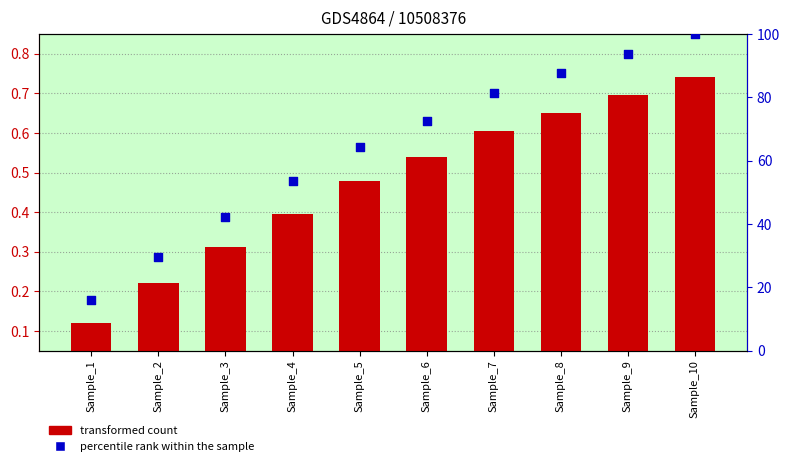

Which series reaches the minimum Y coordinate?

transformed count